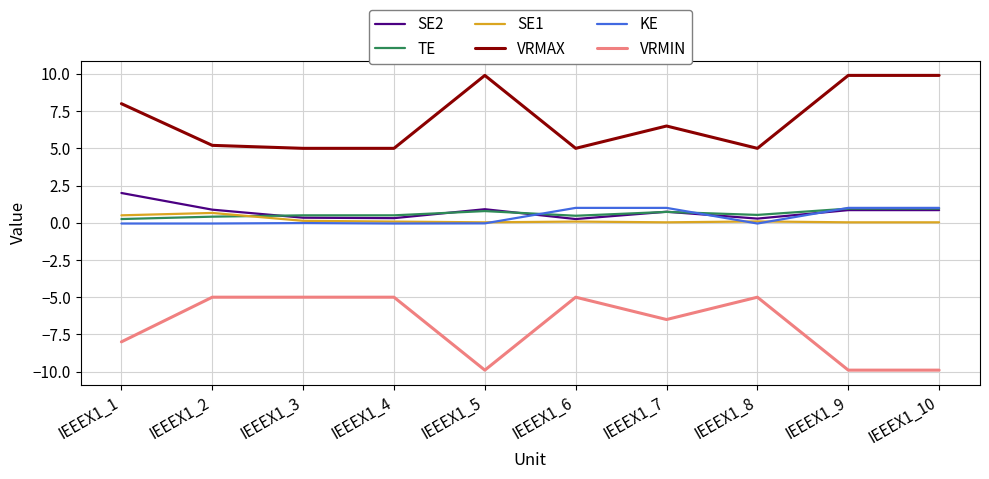

True or false: VRMIN and SE1 intersect in this chart.

False